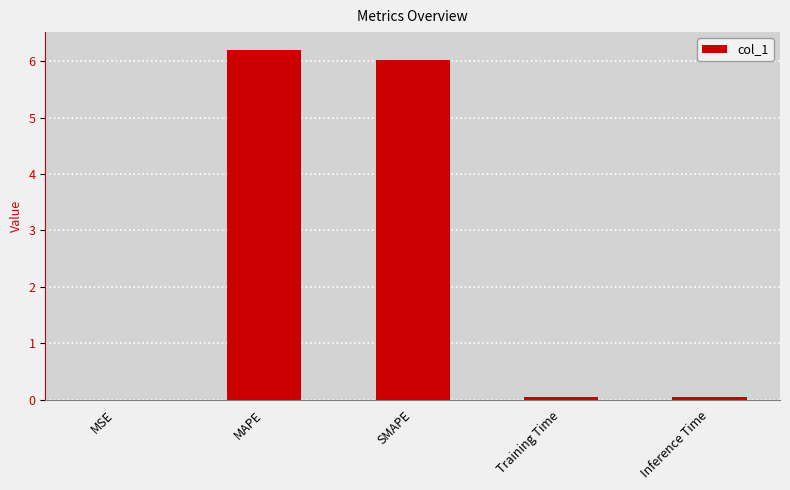

True or false: the data shows 0.0 at Training Time.

True